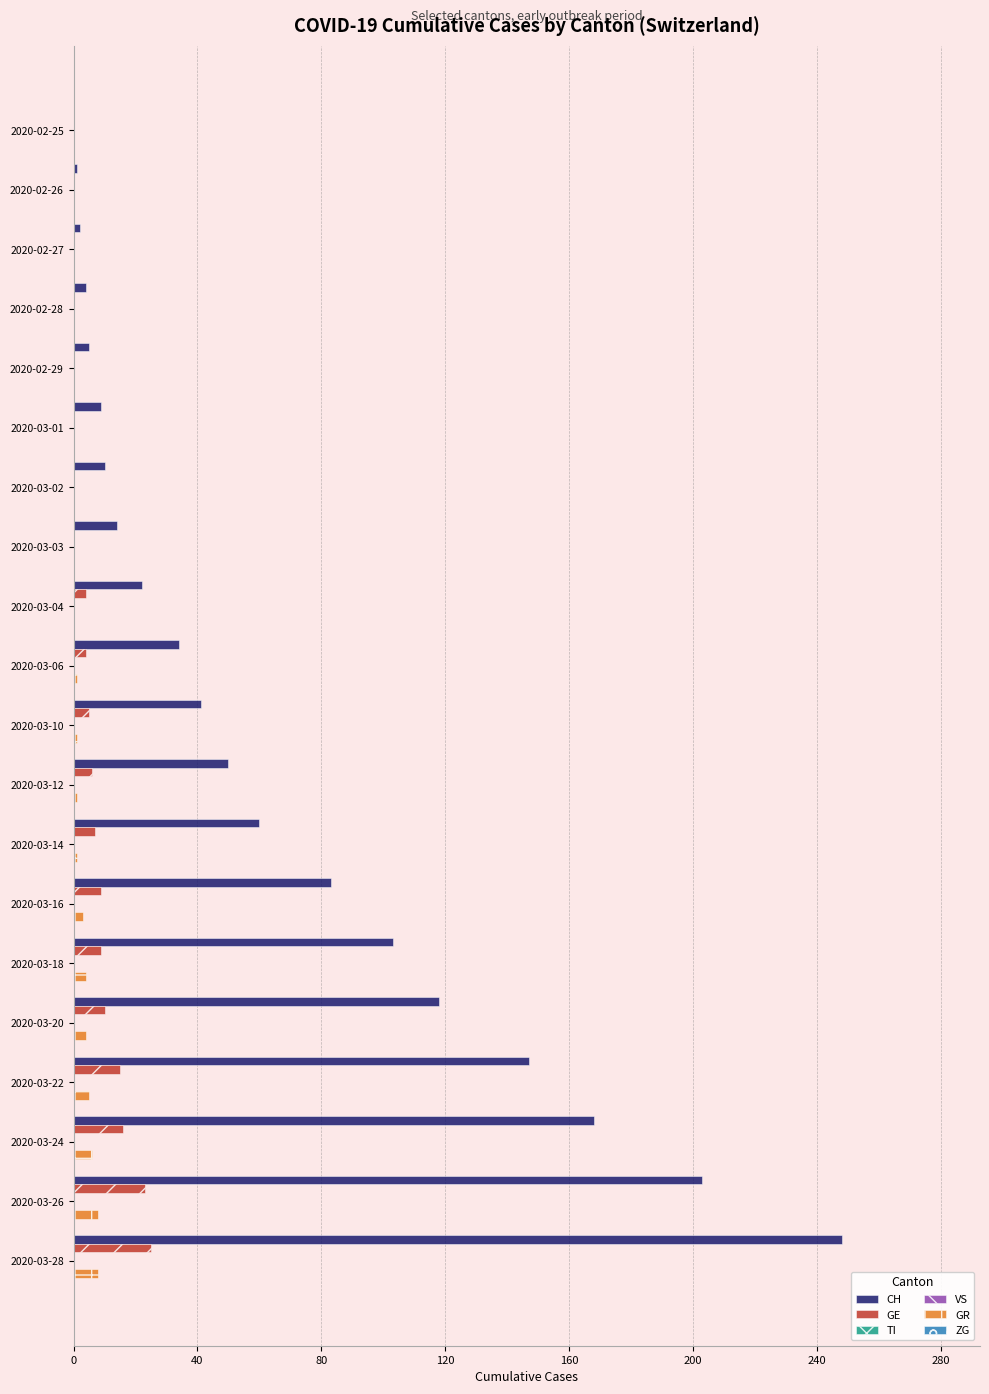

Which series has the widest spread of values?

CH